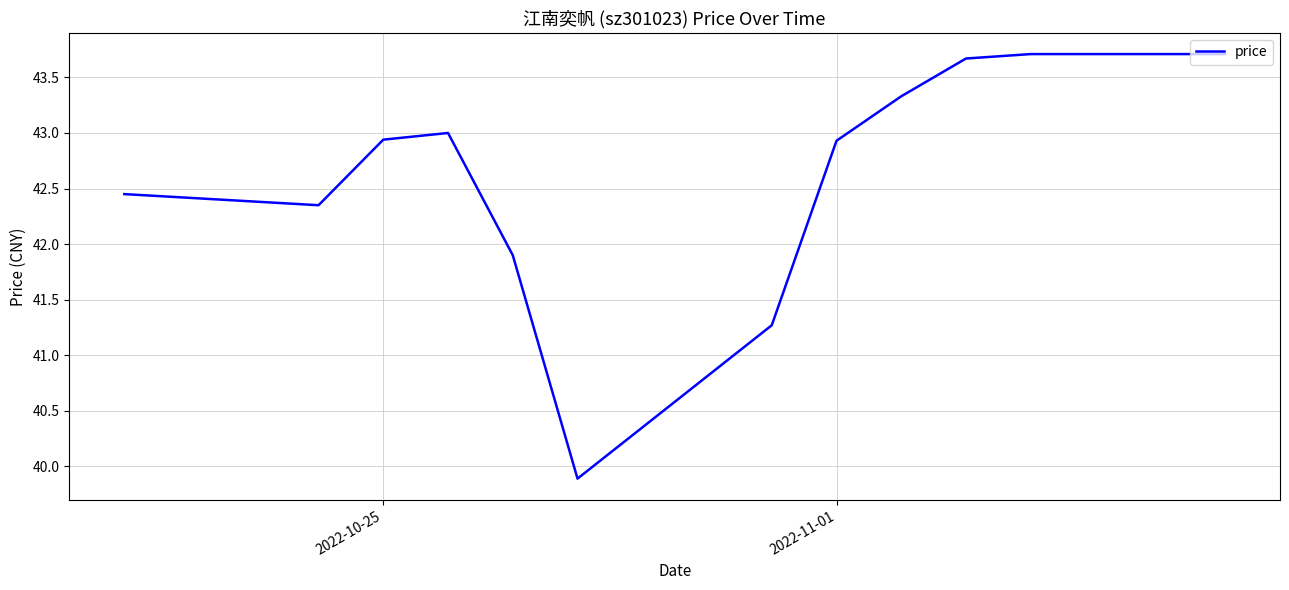

What is the difference between the maximum and minimum values?

3.8